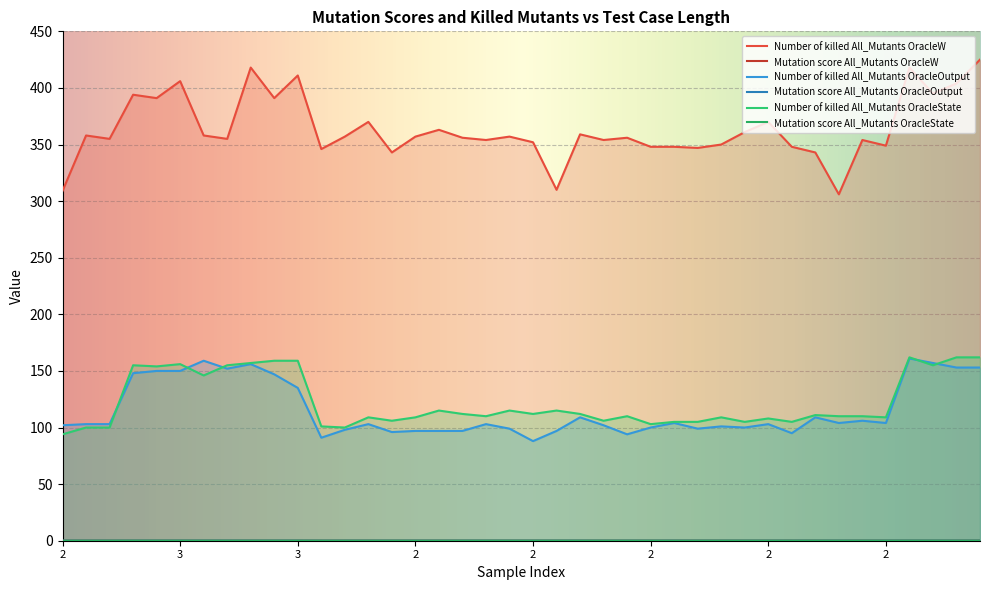

Reading right to left, what are all the values shown in this chart?

Number of killed All_Mutants OracleW: 425.0	404.0	395.0	418.0	349.0	354.0	306.0	343.0	348.0	370.0	361.0	350.0	347.0	348.0	348.0	356.0	354.0	359.0	310.0	352.0	357.0	354.0	356.0	363.0	357.0	343.0	370.0	357.0	346.0	411.0	391.0	418.0	355.0	358.0	406.0	391.0	394.0	355.0	358.0	309.0
Mutation score All_Mutants OracleW: 0.2	0.1	0.1	0.2	0.1	0.1	0.1	0.1	0.1	0.1	0.1	0.1	0.1	0.1	0.1	0.1	0.1	0.1	0.1	0.1	0.1	0.1	0.1	0.1	0.1	0.1	0.1	0.1	0.1	0.2	0.1	0.2	0.1	0.1	0.1	0.1	0.1	0.1	0.1	0.1
Number of killed All_Mutants OracleOutput: 153.0	153.0	157.0	161.0	104.0	106.0	104.0	109.0	95.0	103.0	100.0	101.0	99.0	104.0	100.0	94.0	102.0	109.0	97.0	88.0	99.0	103.0	97.0	97.0	97.0	96.0	103.0	98.0	91.0	135.0	147.0	156.0	152.0	159.0	150.0	150.0	148.0	103.0	103.0	102.0
Mutation score All_Mutants OracleOutput: 0.1	0.1	0.1	0.1	0.0	0.0	0.0	0.0	0.0	0.0	0.0	0.0	0.0	0.0	0.0	0.0	0.0	0.0	0.0	0.0	0.0	0.0	0.0	0.0	0.0	0.0	0.0	0.0	0.0	0.0	0.1	0.1	0.1	0.1	0.1	0.1	0.1	0.0	0.0	0.0
Number of killed All_Mutants OracleState: 162.0	162.0	155.0	162.0	109.0	110.0	110.0	111.0	105.0	108.0	105.0	109.0	105.0	105.0	103.0	110.0	106.0	112.0	115.0	112.0	115.0	110.0	112.0	115.0	109.0	106.0	109.0	100.0	101.0	159.0	159.0	157.0	155.0	146.0	156.0	154.0	155.0	100.0	100.0	94.0
Mutation score All_Mutants OracleState: 0.1	0.1	0.1	0.1	0.0	0.0	0.0	0.0	0.0	0.0	0.0	0.0	0.0	0.0	0.0	0.0	0.0	0.0	0.0	0.0	0.0	0.0	0.0	0.0	0.0	0.0	0.0	0.0	0.0	0.1	0.1	0.1	0.1	0.1	0.1	0.1	0.1	0.0	0.0	0.0